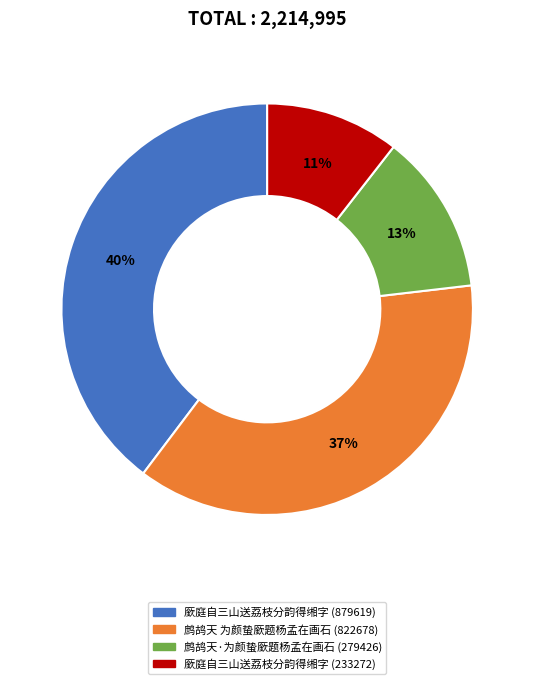

Does 鹧鸪天·为颜蛰廞题杨孟在画石 (279426) represent more than half of the total?

No